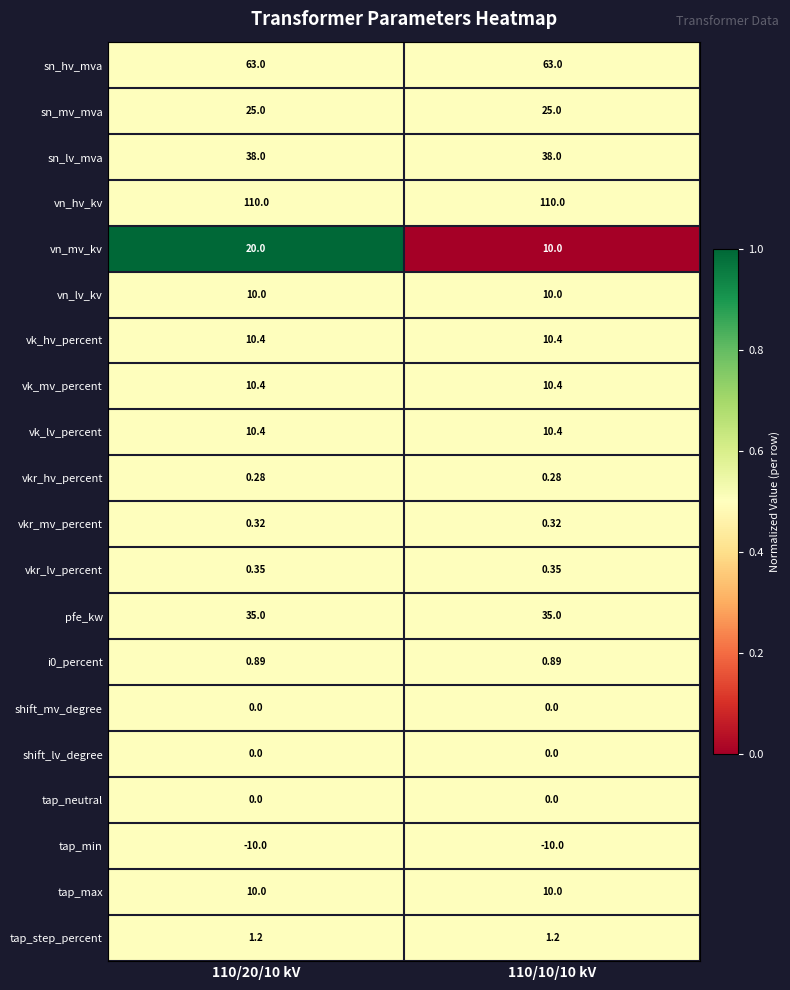

What is the maximum value shown in the chart?

110.0